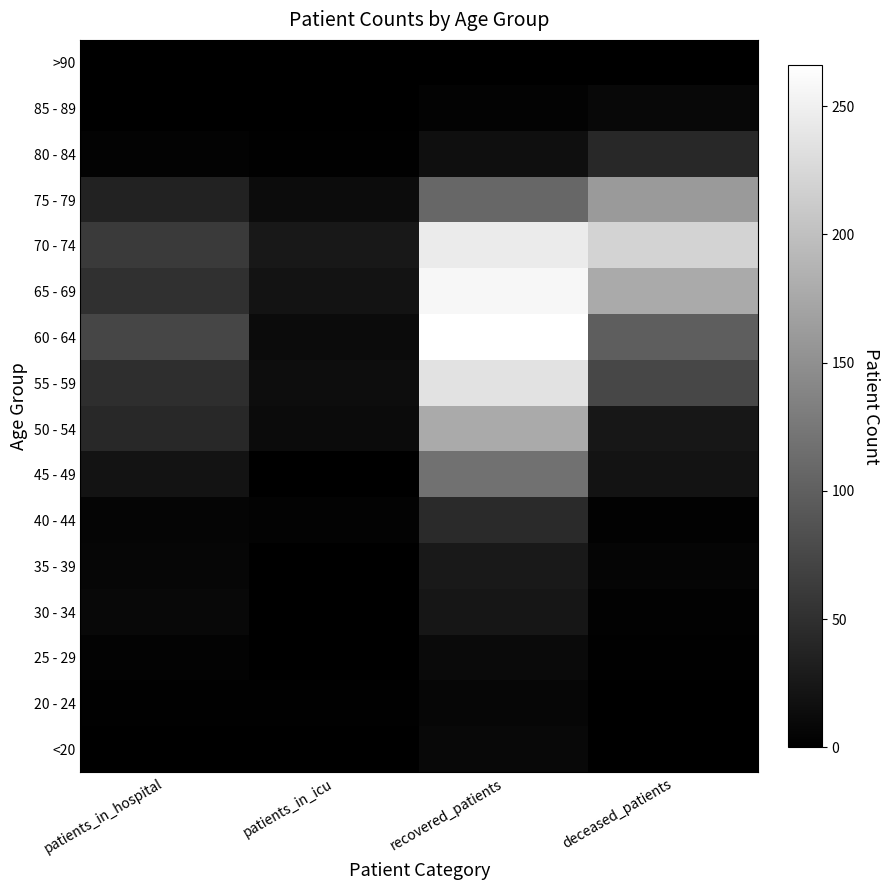

Reading right to left, list all the values displayed in this chart.

<20: deceased_patients=1	recovered_patients=9	patients_in_icu=0	patients_in_hospital=0
20 - 24: deceased_patients=0	recovered_patients=7	patients_in_icu=2	patients_in_hospital=2
25 - 29: deceased_patients=2	recovered_patients=11	patients_in_icu=0	patients_in_hospital=4
30 - 34: deceased_patients=3	recovered_patients=23	patients_in_icu=0	patients_in_hospital=9
35 - 39: deceased_patients=6	recovered_patients=27	patients_in_icu=1	patients_in_hospital=7
40 - 44: deceased_patients=3	recovered_patients=44	patients_in_icu=4	patients_in_hospital=6
45 - 49: deceased_patients=20	recovered_patients=119	patients_in_icu=1	patients_in_hospital=20
50 - 54: deceased_patients=24	recovered_patients=177	patients_in_icu=12	patients_in_hospital=42
55 - 59: deceased_patients=74	recovered_patients=235	patients_in_icu=14	patients_in_hospital=48
60 - 64: deceased_patients=98	recovered_patients=266	patients_in_icu=12	patients_in_hospital=73
65 - 69: deceased_patients=177	recovered_patients=257	patients_in_icu=20	patients_in_hospital=50
70 - 74: deceased_patients=221	recovered_patients=245	patients_in_icu=25	patients_in_hospital=61
75 - 79: deceased_patients=161	recovered_patients=108	patients_in_icu=13	patients_in_hospital=36
80 - 84: deceased_patients=42	recovered_patients=16	patients_in_icu=2	patients_in_hospital=4
85 - 89: deceased_patients=9	recovered_patients=4	patients_in_icu=0	patients_in_hospital=1
>90: deceased_patients=0	recovered_patients=0	patients_in_icu=0	patients_in_hospital=0